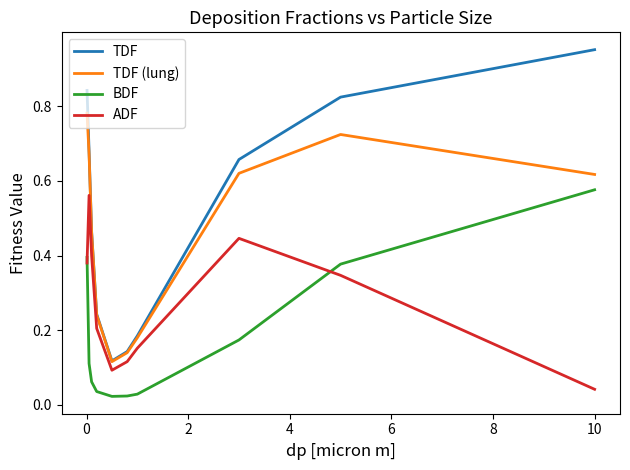

Which series has the largest total across all categories?

TDF